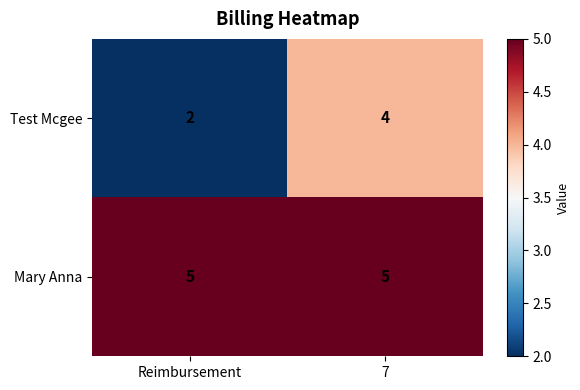

Where is Test Mcgee nearest to the value 3?

Reimbursement